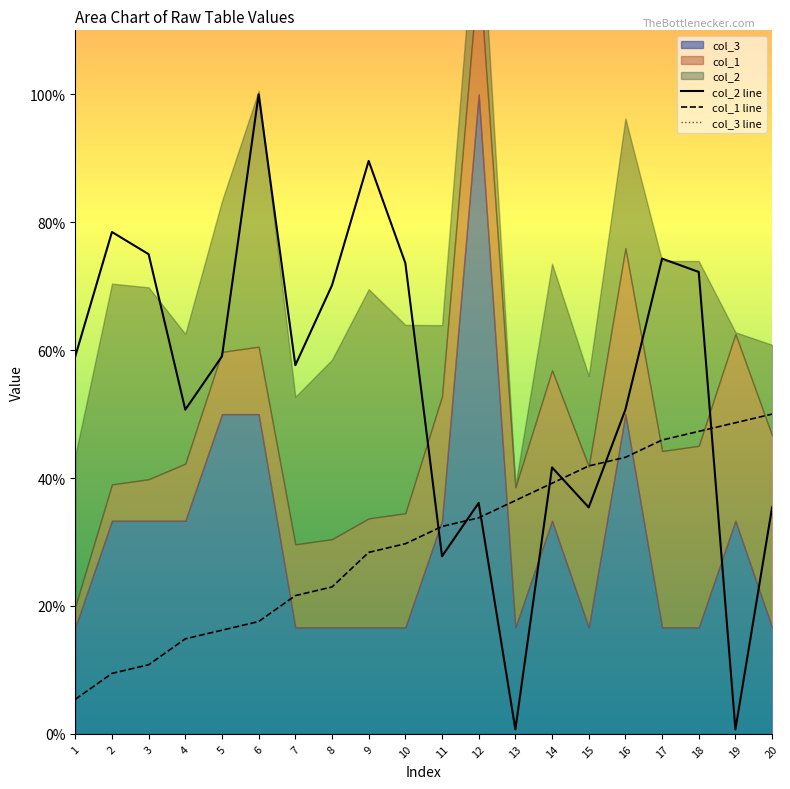

True or false: col_1 line has more than 0 interior local peaks.

False